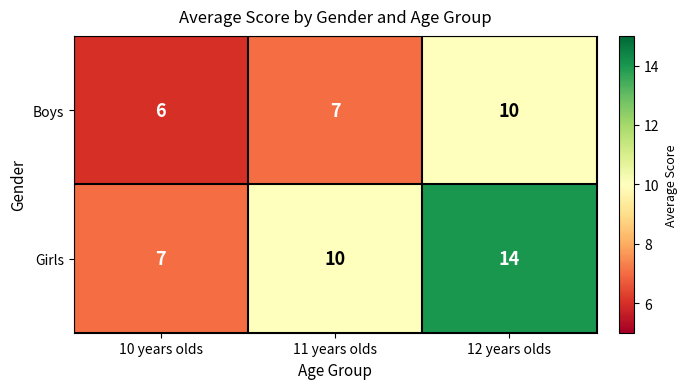

Reading left to right, list all the values displayed in this chart.

Boys: 6	7	10
Girls: 7	10	14